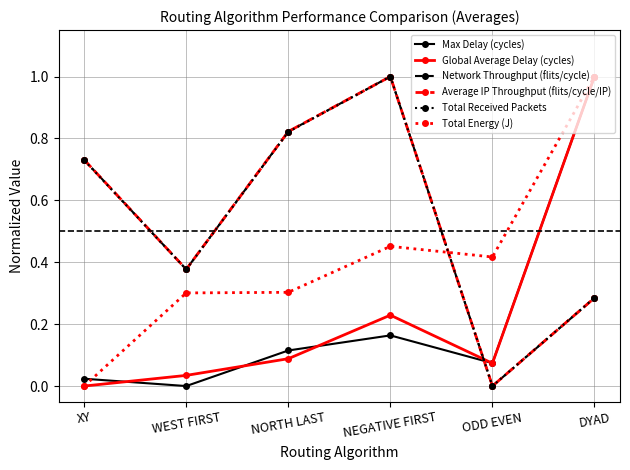

Is this an area chart (filled region under the line)?

No